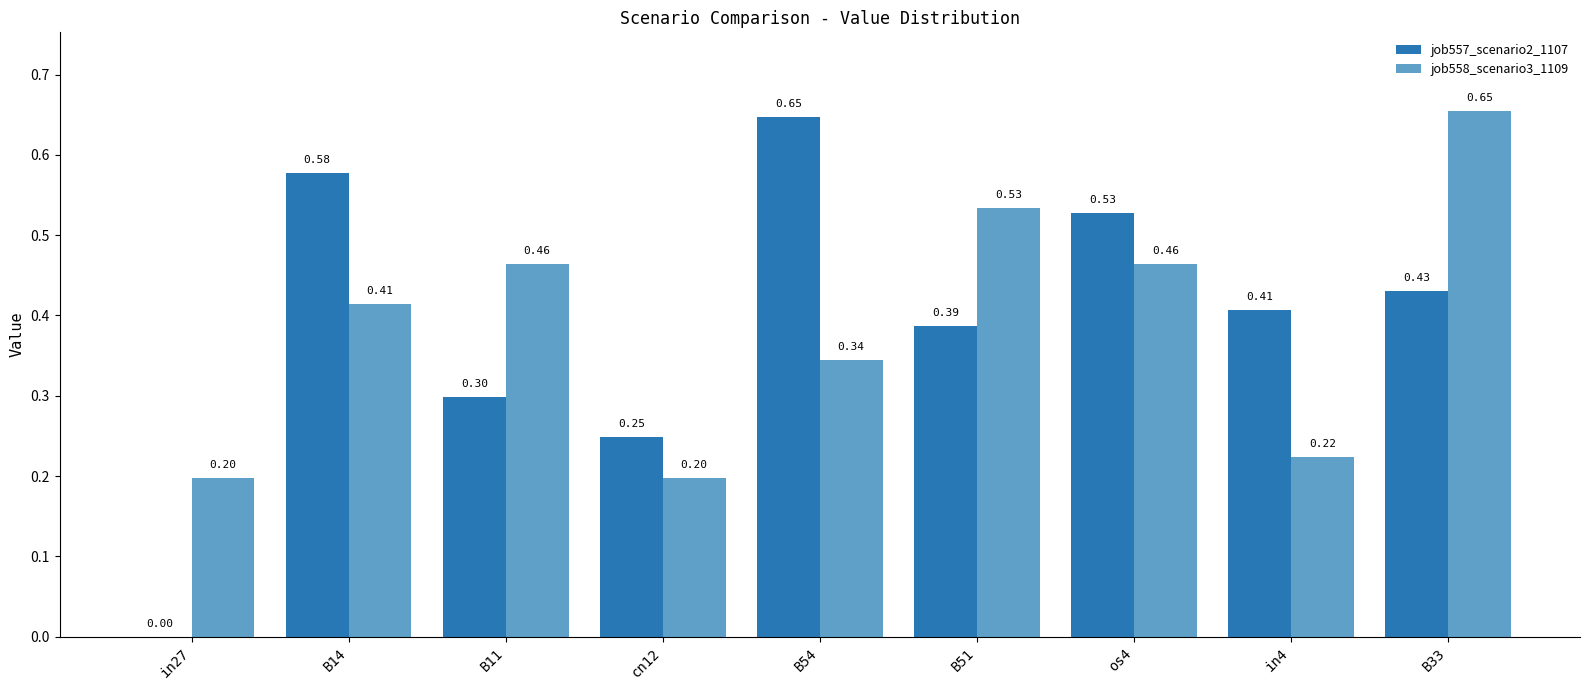

What is the sum of all job558_scenario3_1109 values?

3.5